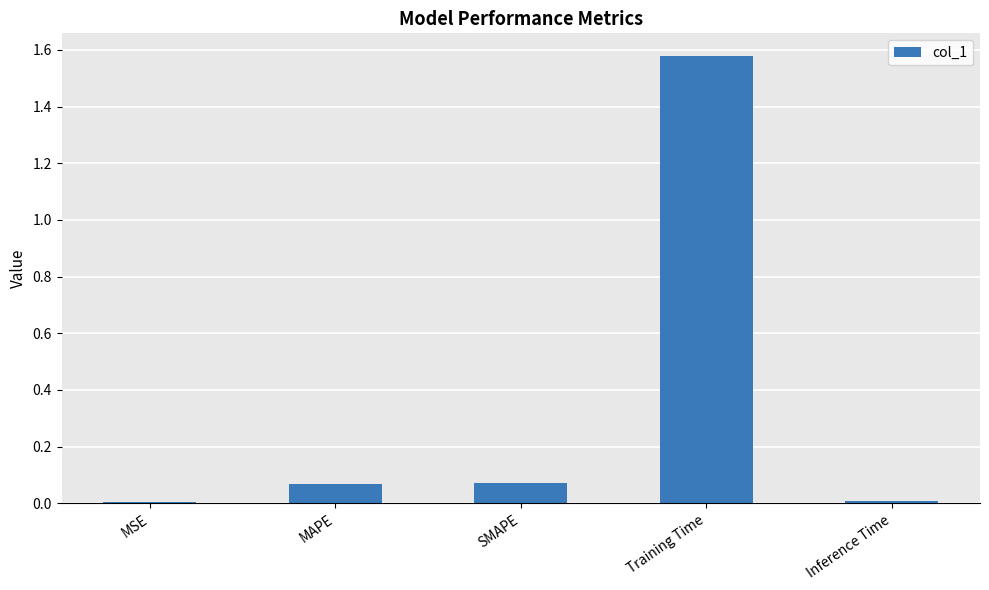

Does the chart contain stacked bars?

No